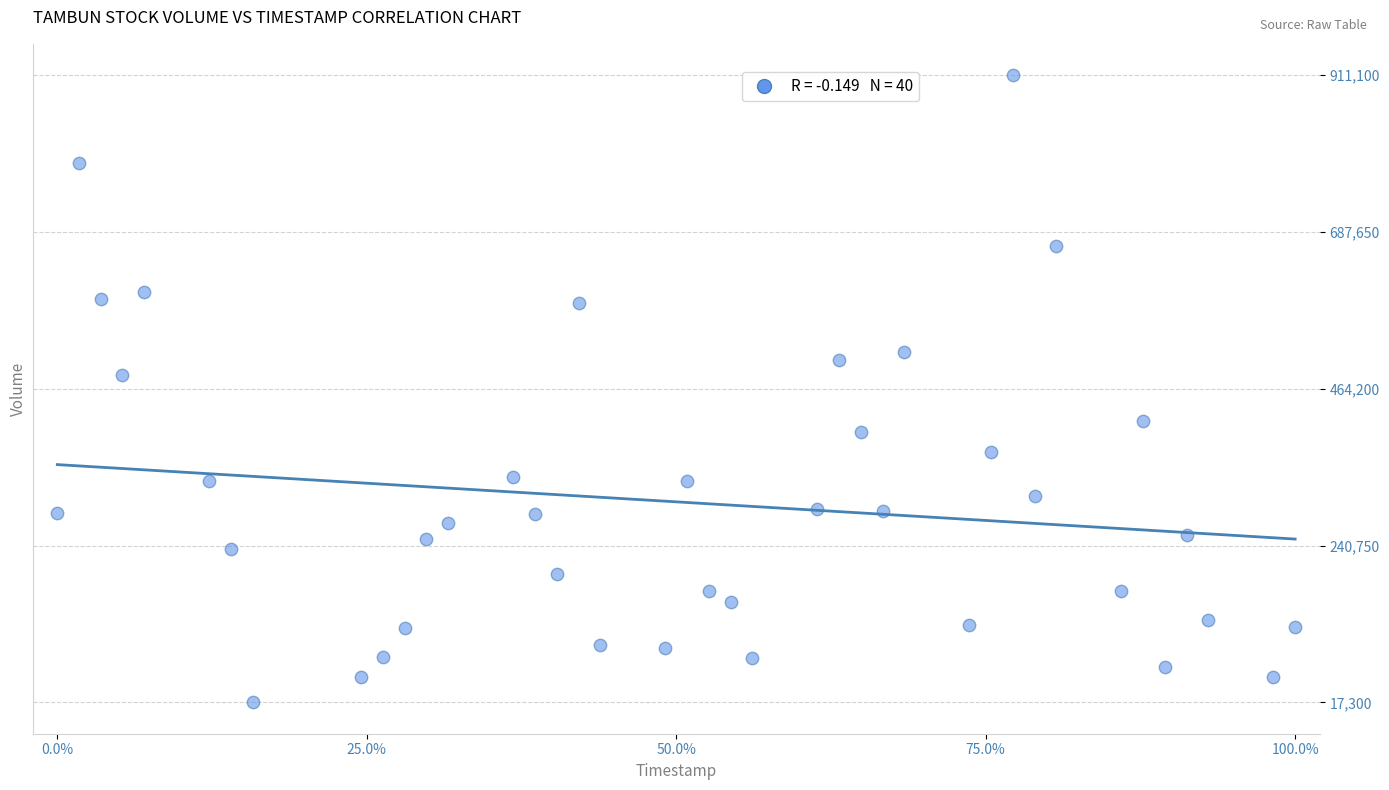

What Y value in the scatter plot is closest to 464200?

484000